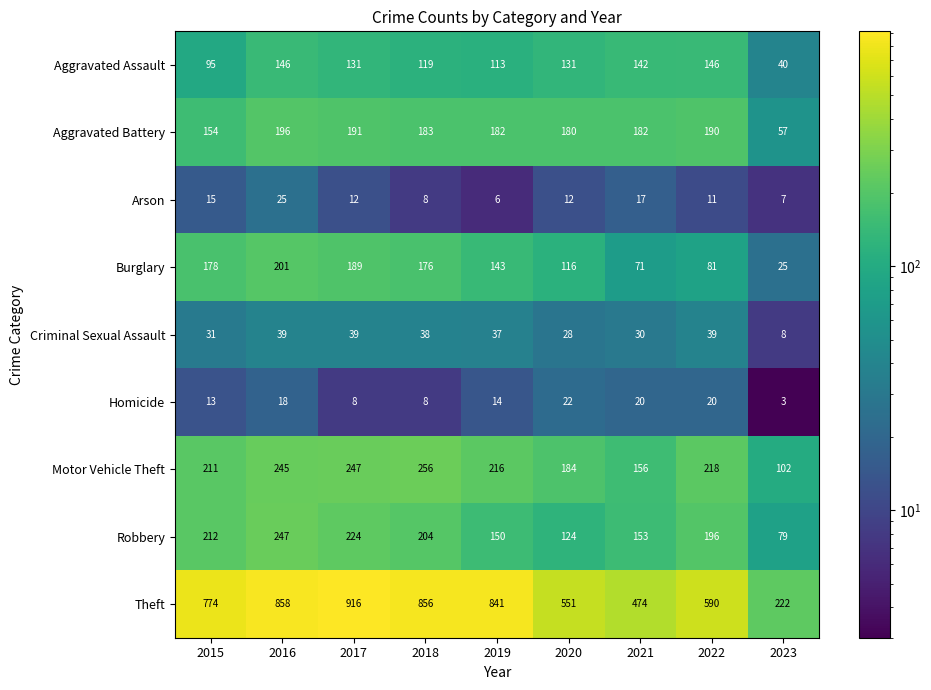

Which series has the largest total across all categories?

Theft